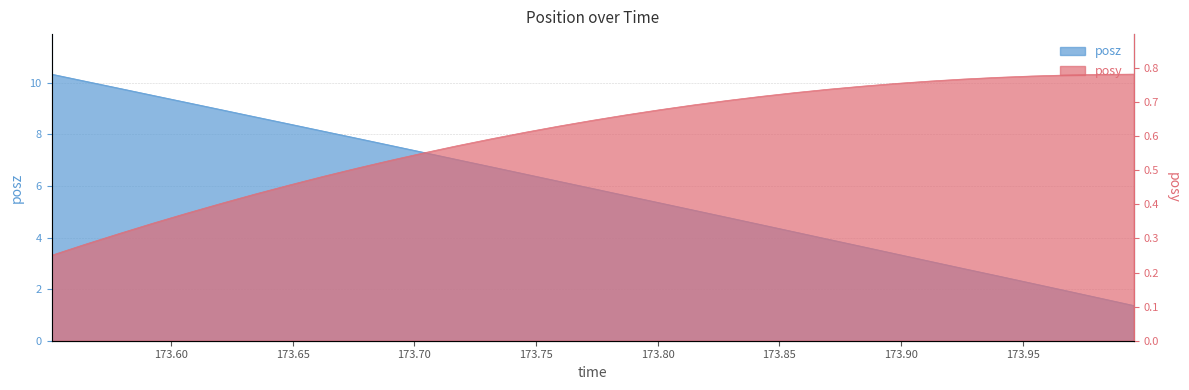

Where is posz nearest to the value 5?

173.8147